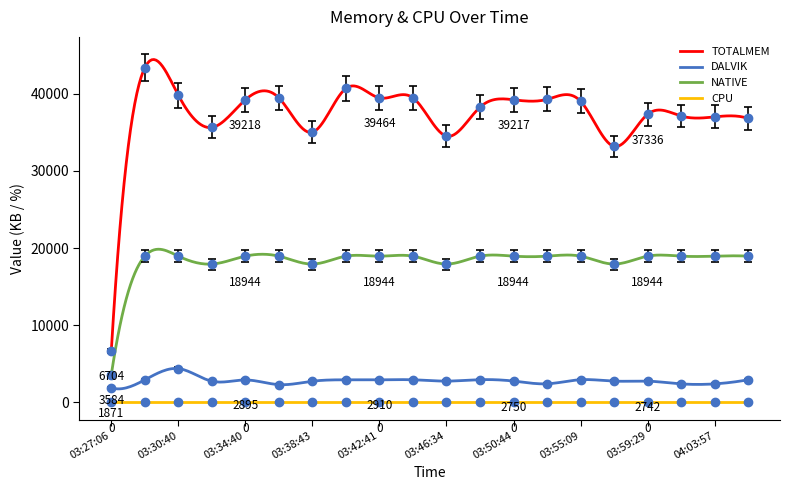

Between 03:42:41 and 03:50:44, which series saw the biggest shift?

TOTALMEM